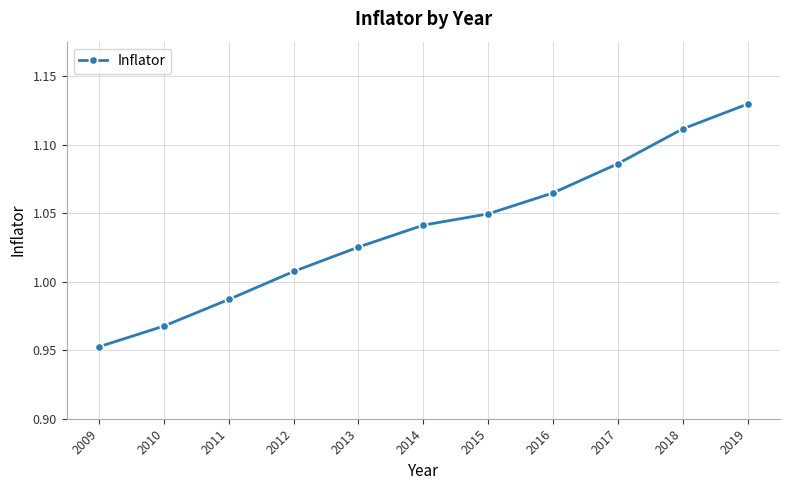

List the labels in order of value, largest first.

2019, 2018, 2017, 2016, 2015, 2014, 2013, 2012, 2011, 2010, 2009